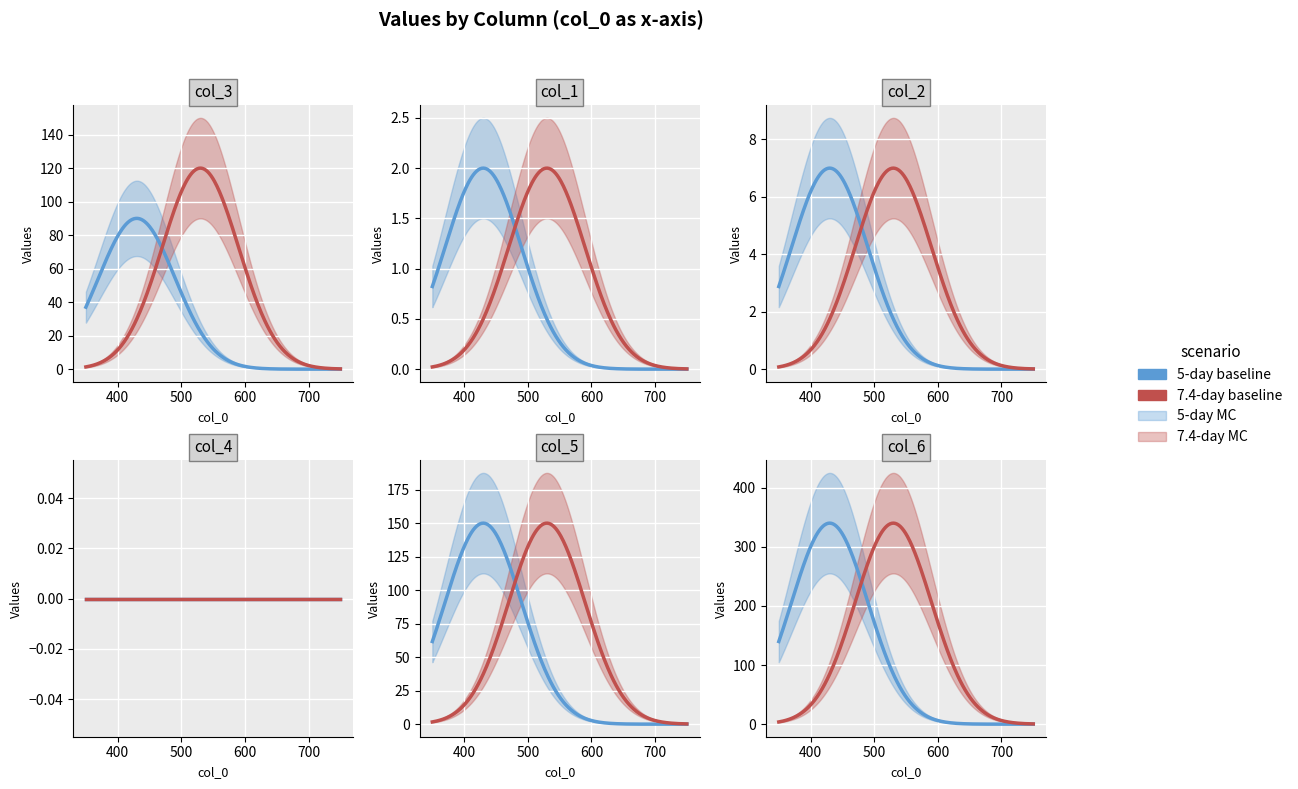

At which category does the chart reach its minimum across all series?

450